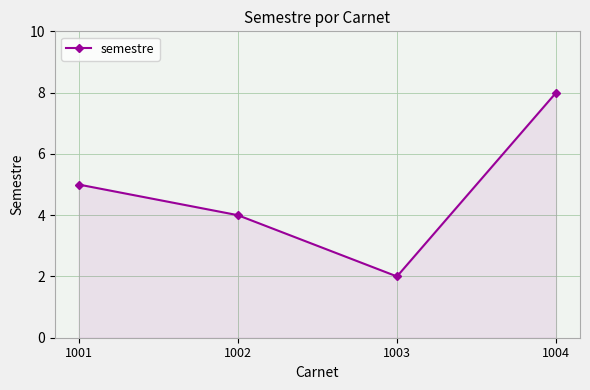

Between 1003 and 1002, which is larger?

1002